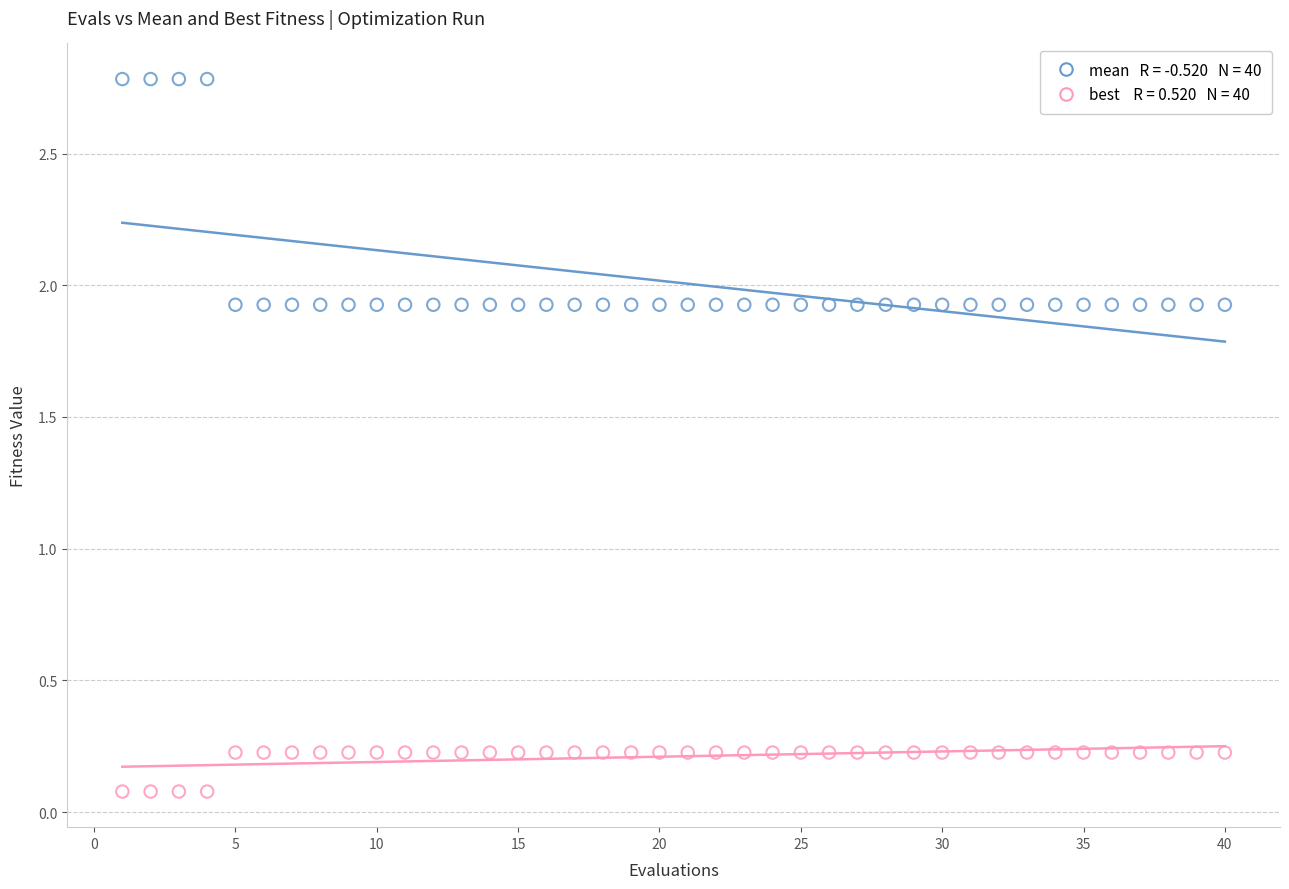

Across all data points, what is the range of X values (max minus min)?

39.0